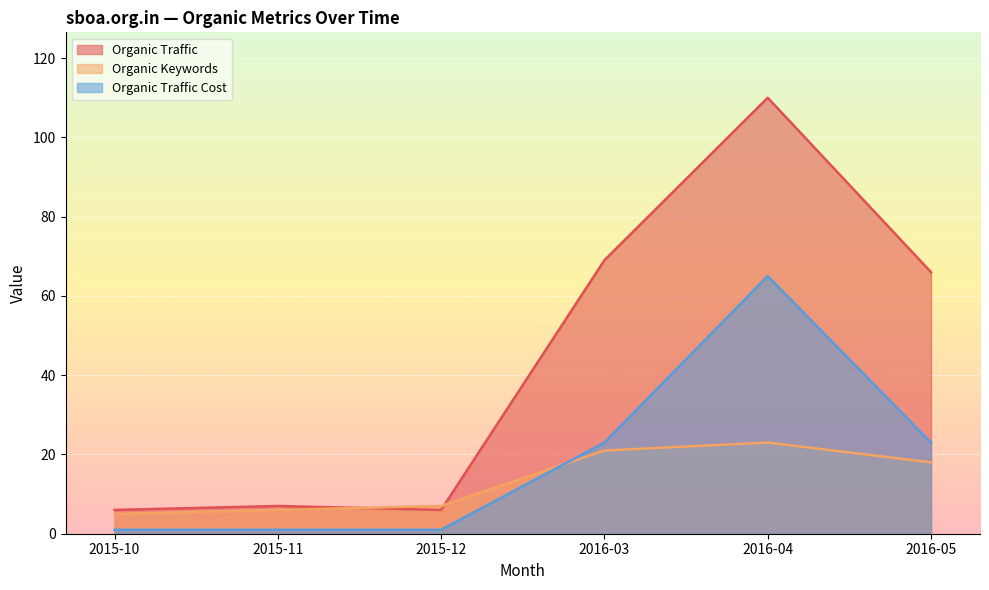

At which label does Organic Traffic Cost reach its peak?

2016-04